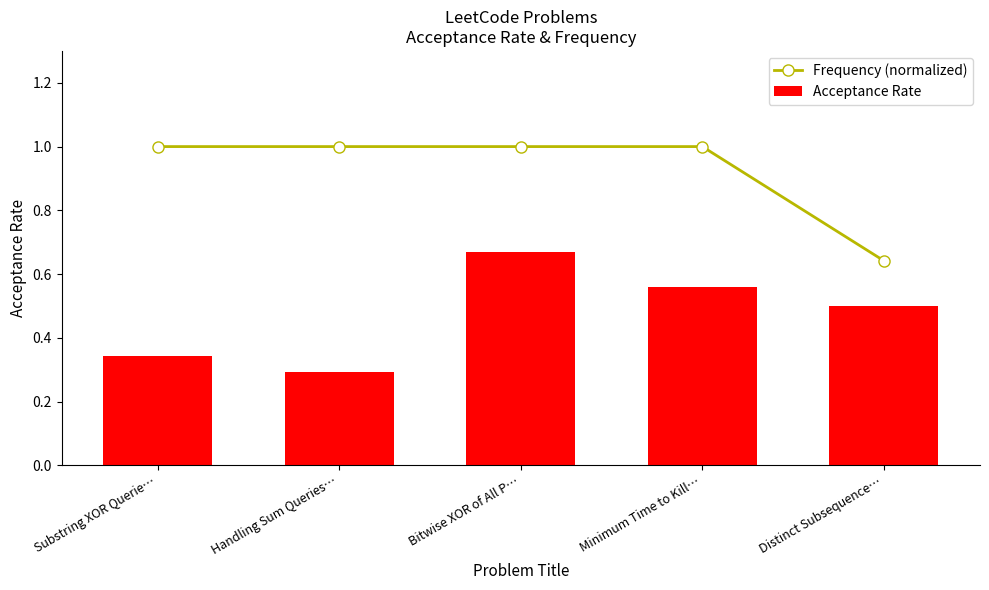

Is it true that Acceptance Rate equals 0.1 at Handling Sum Queries…?

False